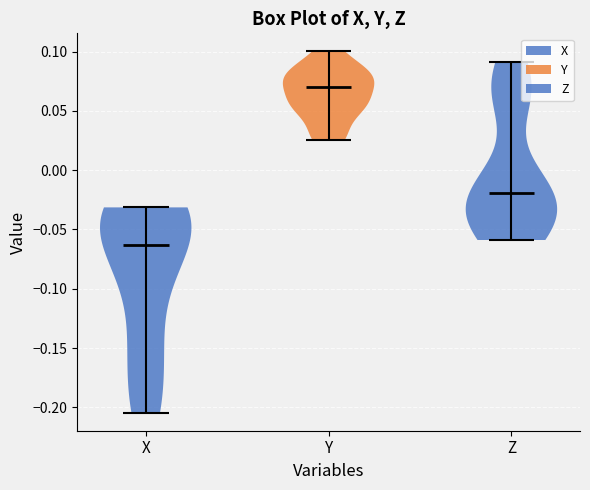

Reading left to right, read every violin against the y-axis: where its median line is, and the lowest and highest points it reaches. The values are not printed on the chart, so give them approximately, as read against the axis.

X: median line -0.065, lowest point -0.205, highest point -0.030
Y: median line 0.070, lowest point 0.025, highest point 0.100
Z: median line -0.020, lowest point -0.060, highest point 0.090